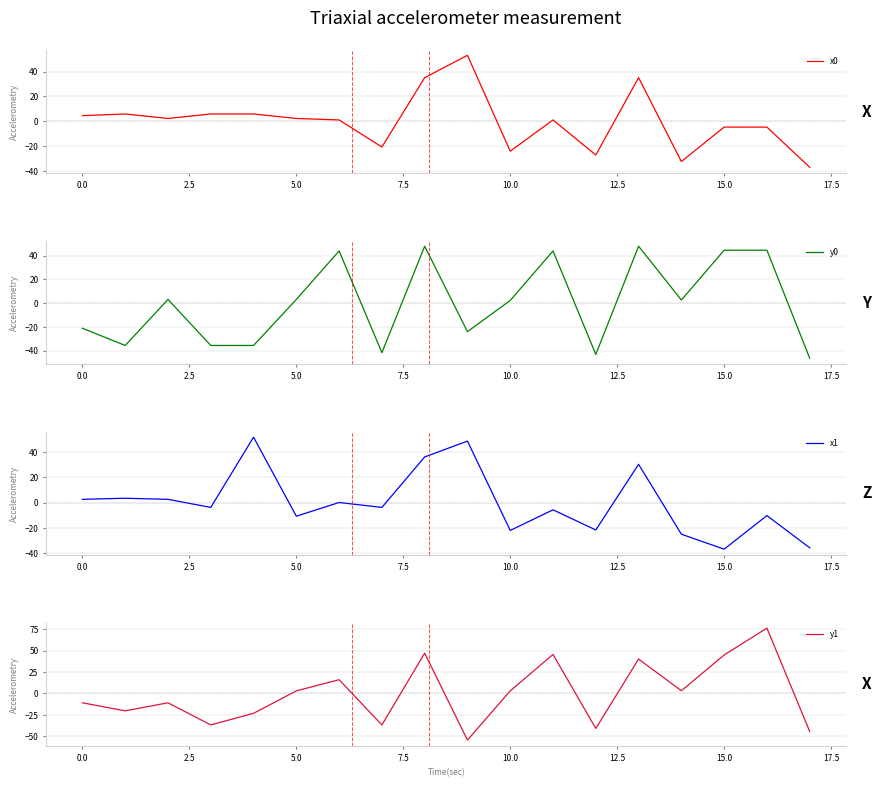

How many data points in y0 are above 2?

10